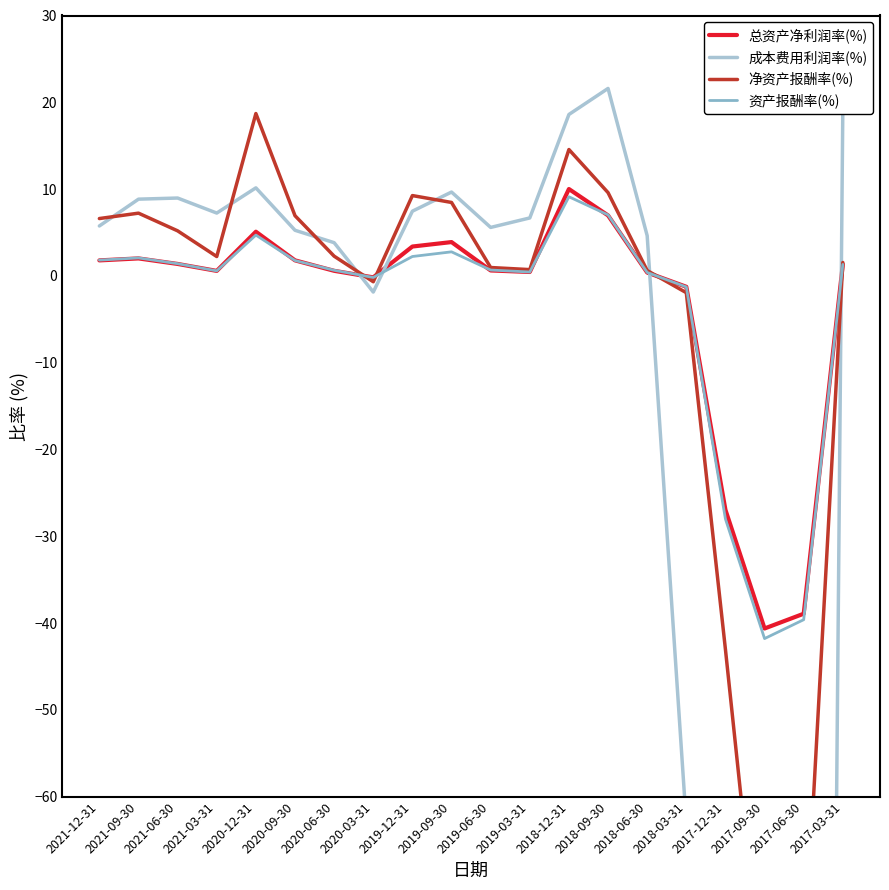

What is the spread (max minus min) of values at 2021-09-30?

6.8